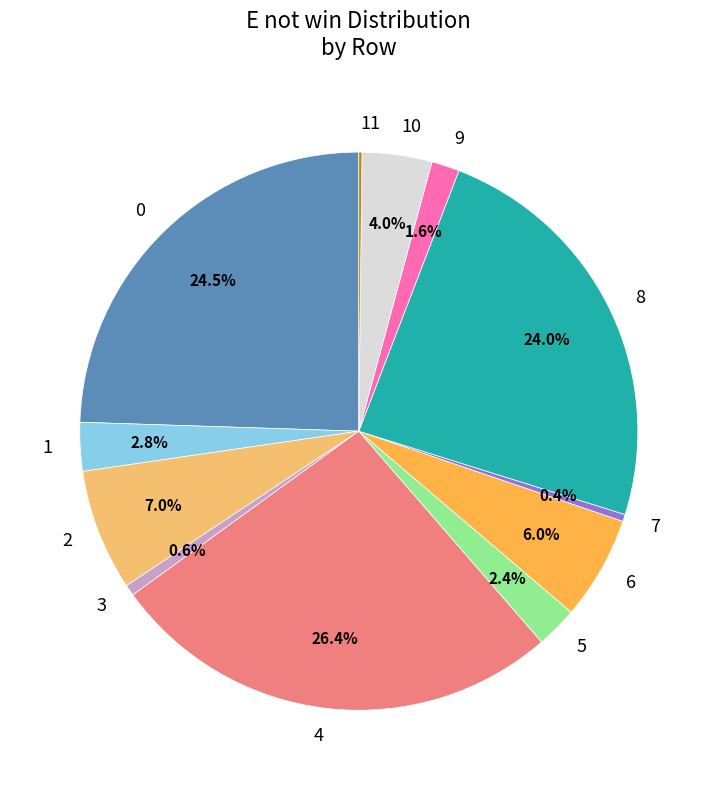

What is the largest slice in the pie chart?

4